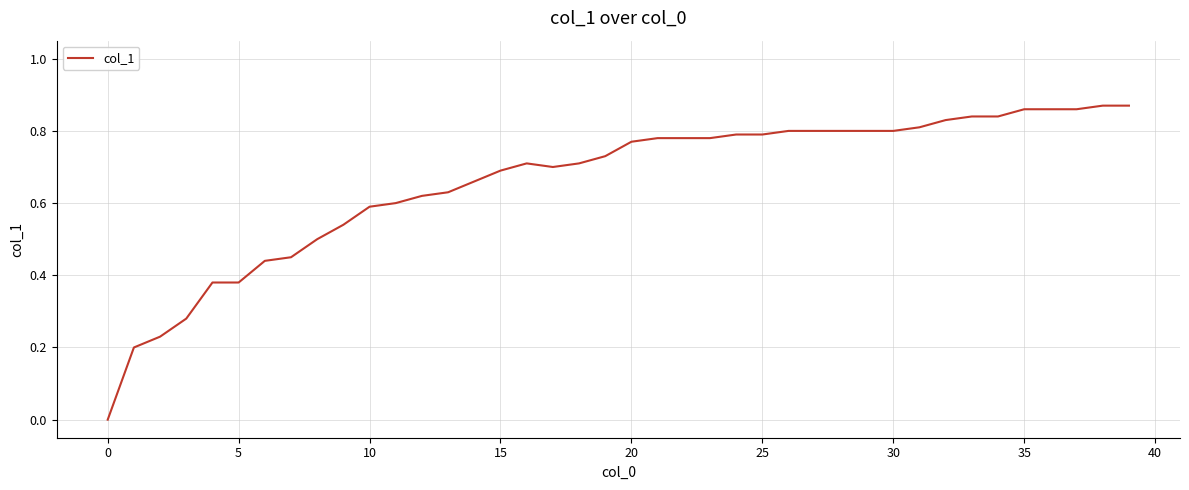

True or false: the data shows 0.8 at 25.

True